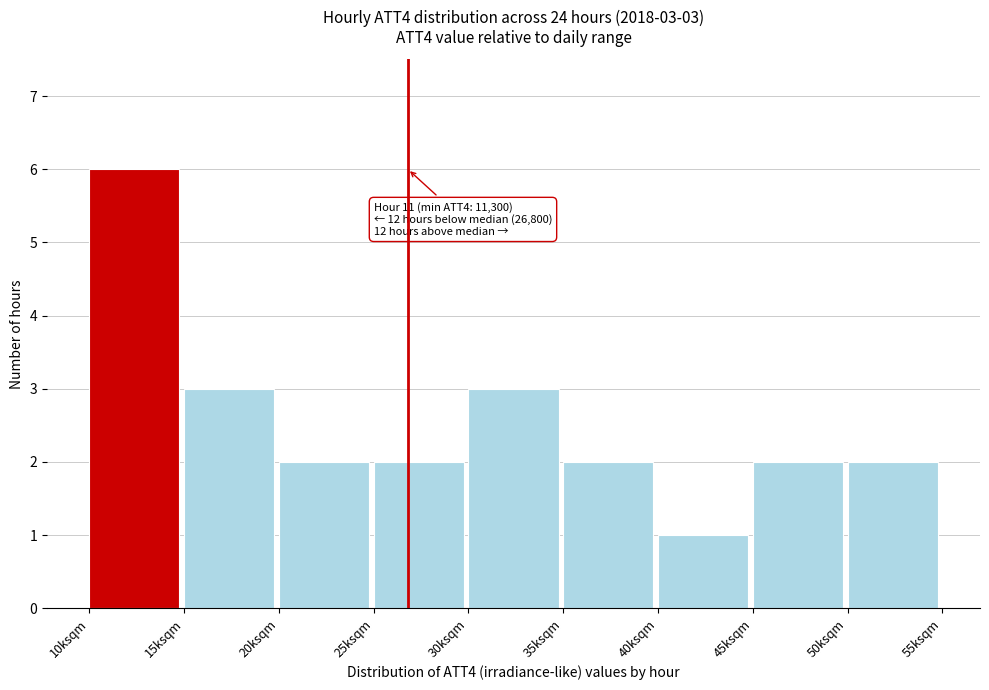

Reading left to right, transcribe all the data shown in this chart.

6	3	2	2	3	2	1	2	2